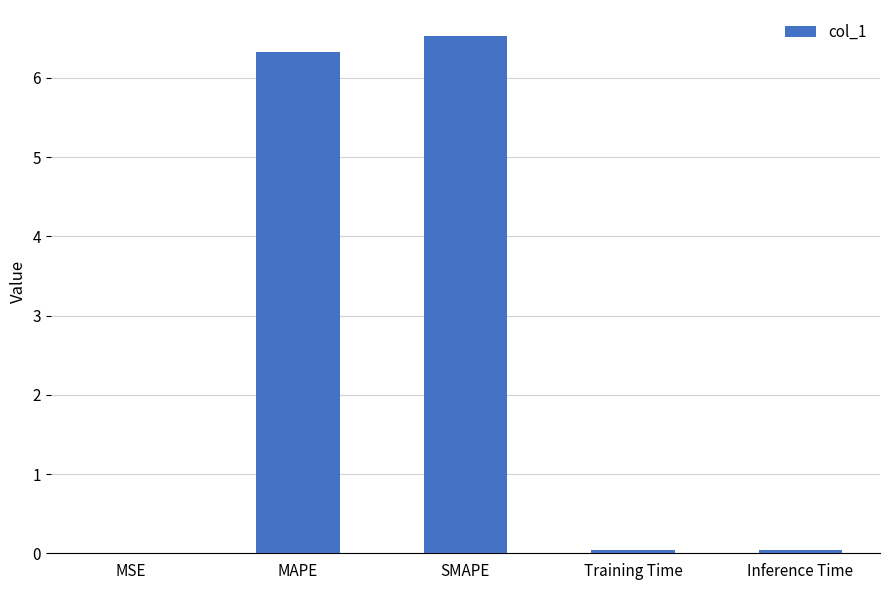

What is the sum of the values at Training Time and MAPE?

6.4